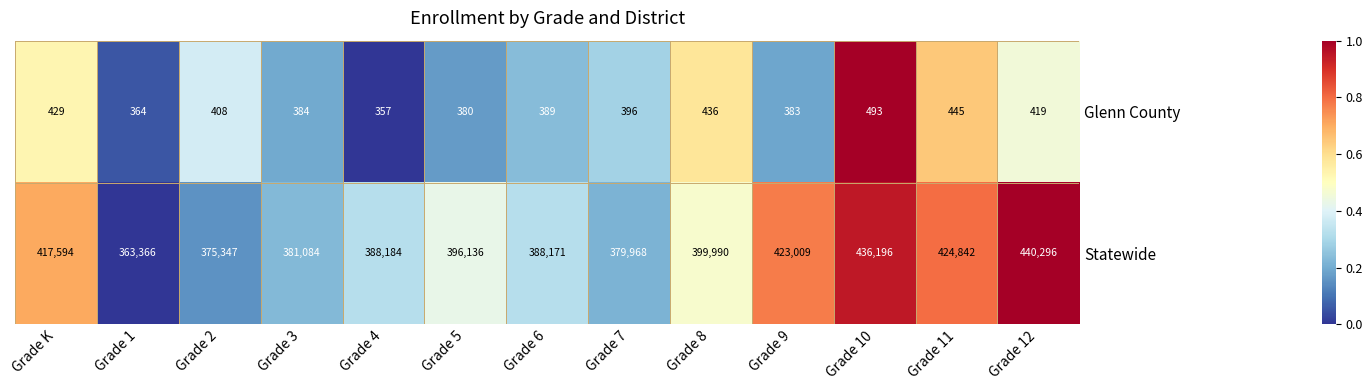

What is the maximum value shown in the chart?

440296